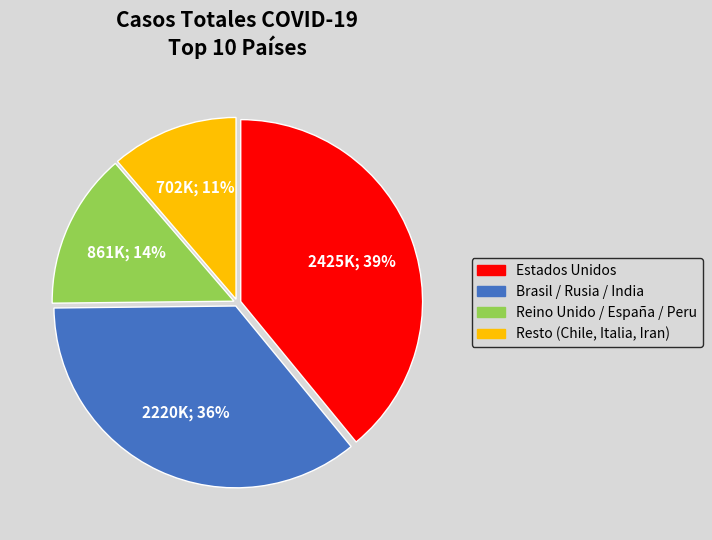

Combined, do Brasil / Rusia / India and Resto (Chile, Italia, Iran) account for over 50%?

No